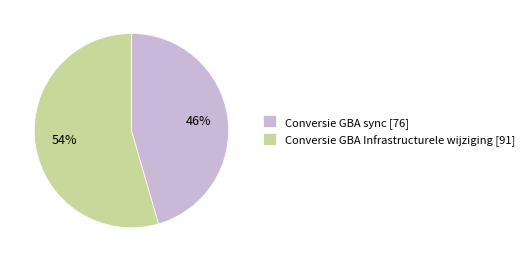

Which slice is the smallest?

Conversie GBA sync [76]